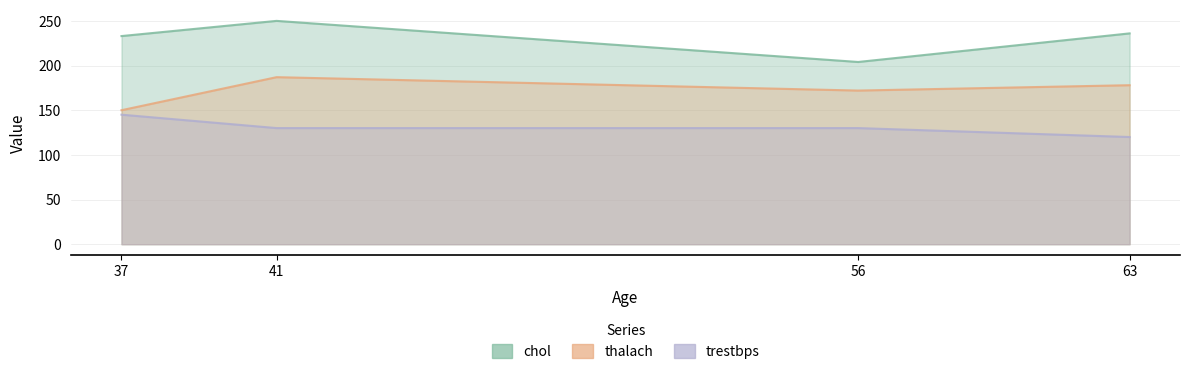

How many data points in thalach are less than 178?

2